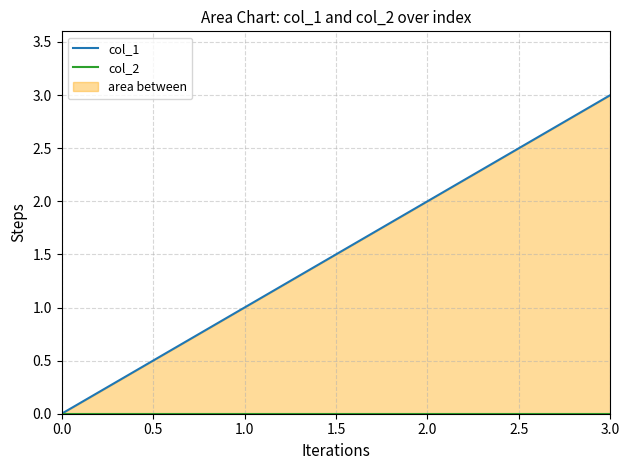

Rank the series at 2.0 from lowest to highest value.

col_2, col_1